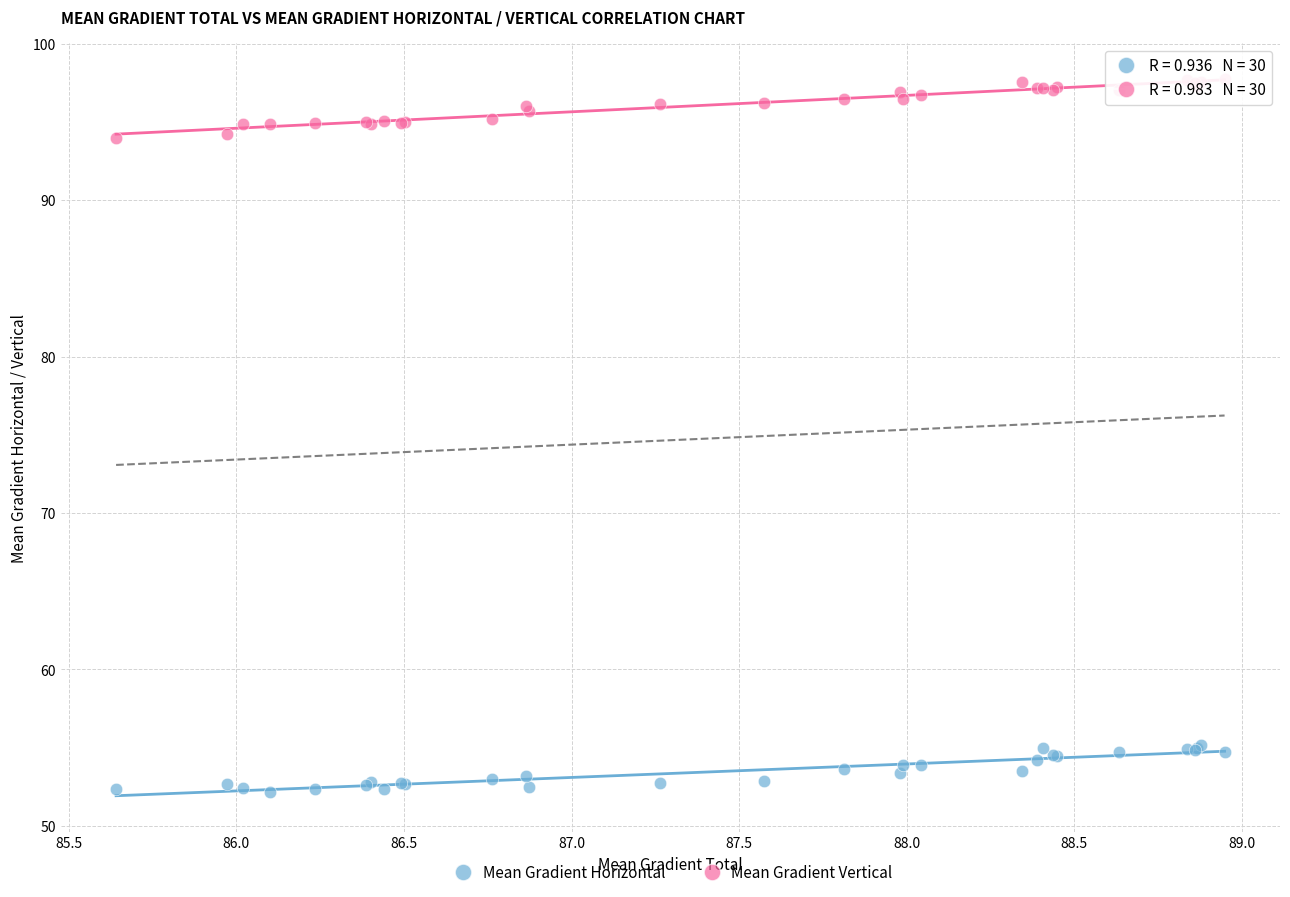

What are all the series names shown in the legend?

Mean Gradient Horizontal, Mean Gradient Vertical